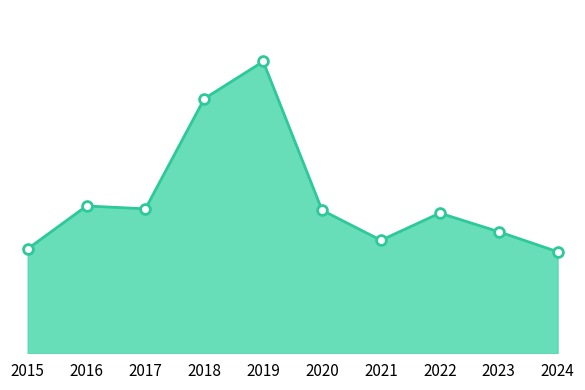

Approximately how many times larger is the value at 2019 compared to 2024?

2.9